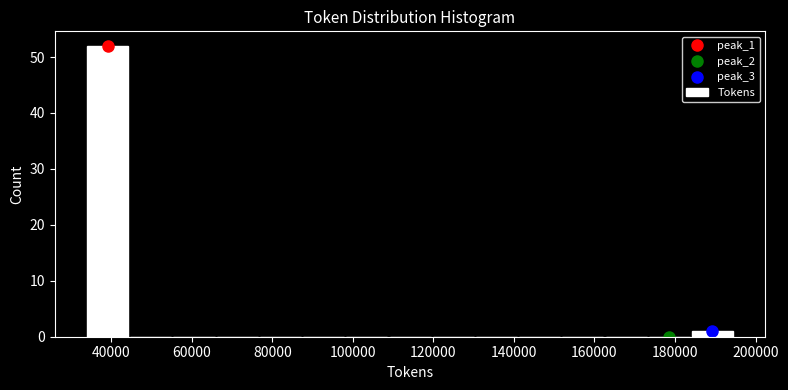

Reading left to right, transcribe this chart: for each bar, give the range it covers on the x-axis and its height. Neither the bar edges nor the heights are printed on the chart, so give them approximately, as read against the axes.

34000 to 44000: 52
44000 to 56000: 0
56000 to 66000: 0
66000 to 76000: 0
76000 to 88000: 0
88000 to 98000: 0
98000 to 108000: 0
108000 to 120000: 0
120000 to 130000: 0
130000 to 142000: 0
142000 to 152000: 0
152000 to 162000: 0
162000 to 174000: 0
174000 to 184000: 0
184000 to 194000: 1